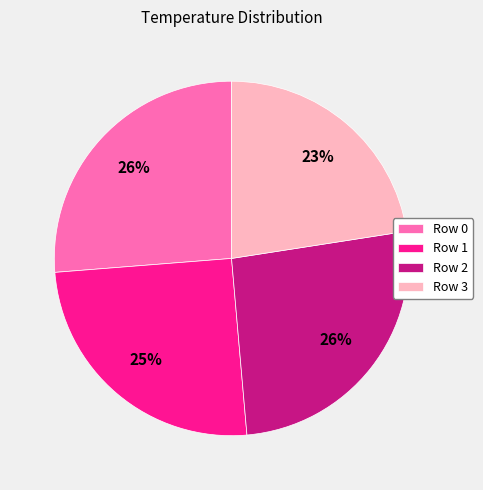

Is Row 3 the majority of the pie?

No